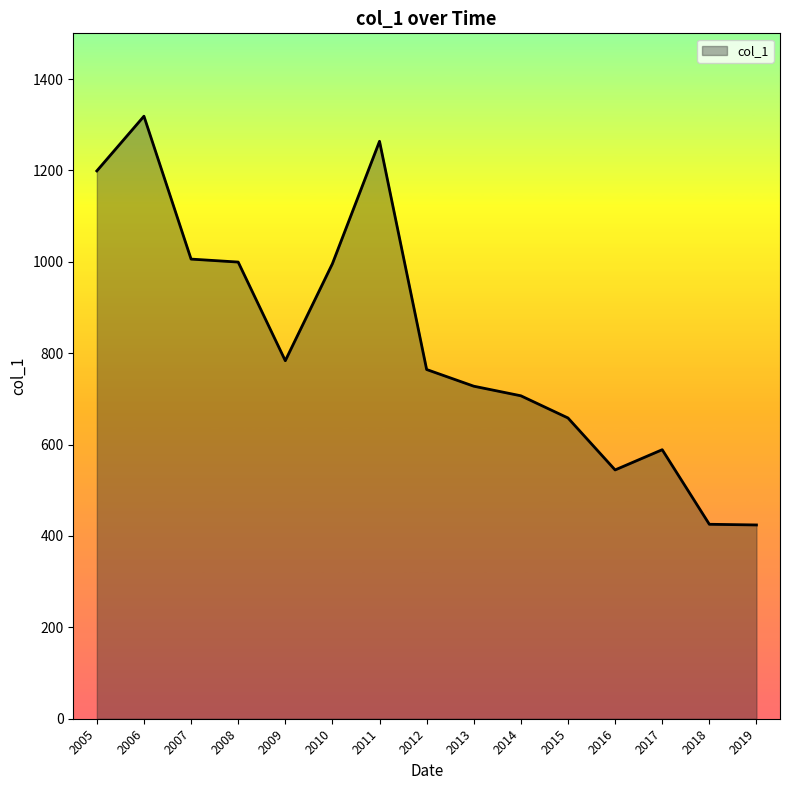

What is the maximum value shown in the chart?

1318.6